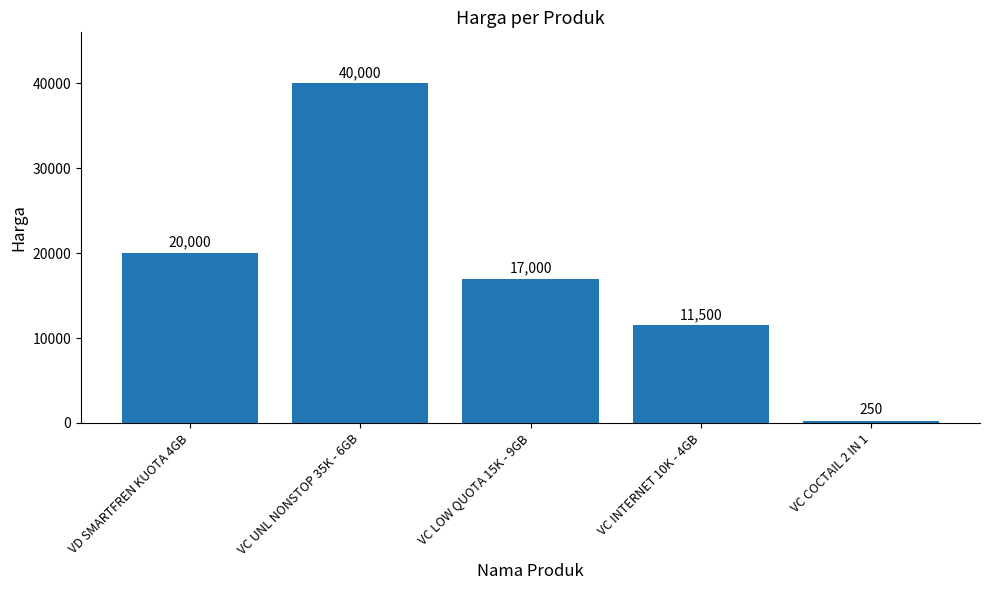

What is the value of the 1st bar from the left?

20000